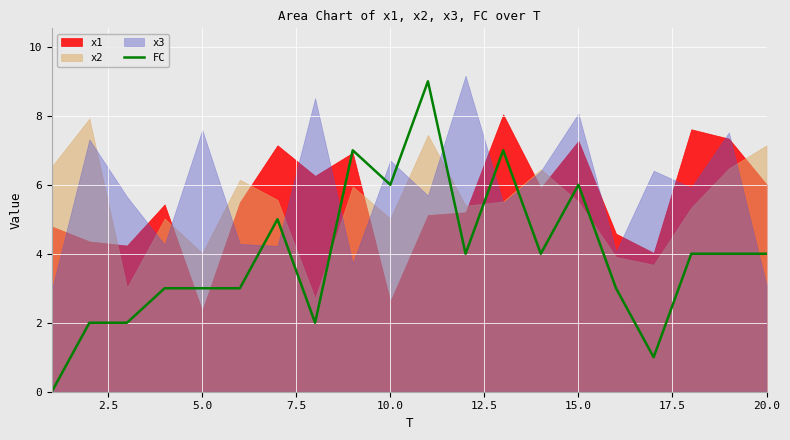

What is the sum of the values at 15.0 and 10?

14